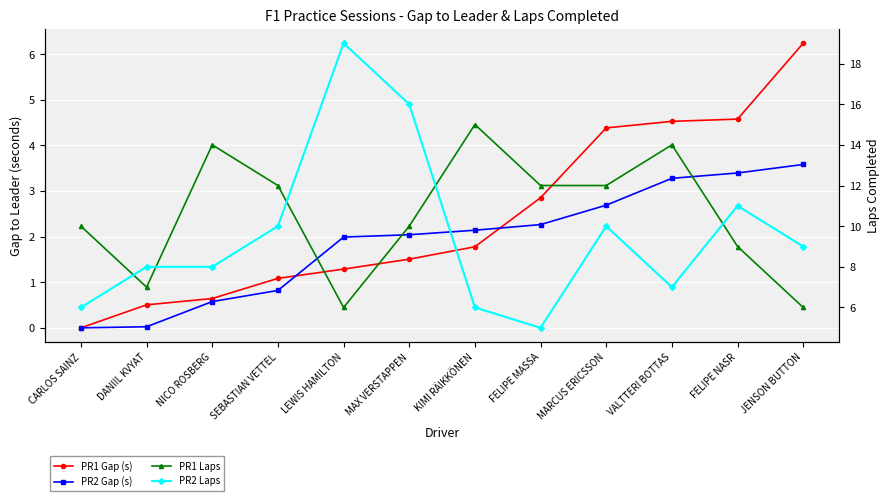

Rank the series by their maximum value, from lowest to highest.

PR2 Gap (s), PR1 Gap (s), PR1 Laps, PR2 Laps